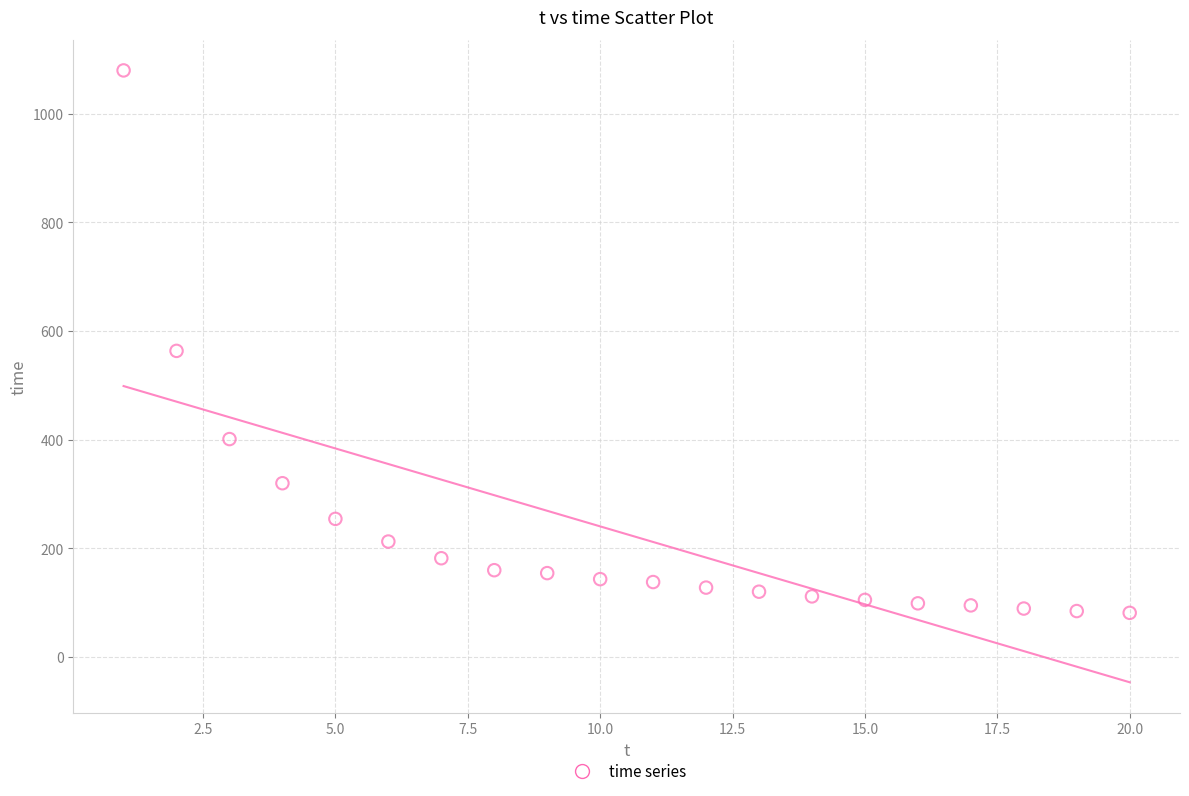

What Y value in the scatter plot is closest to 580?

563.3